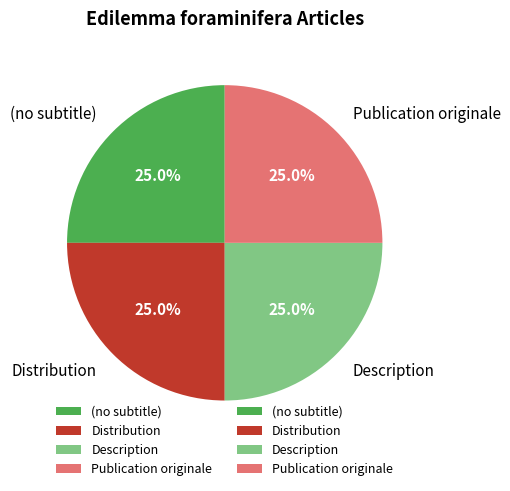

What is the total percentage of Publication originale and Distribution?

50.0%